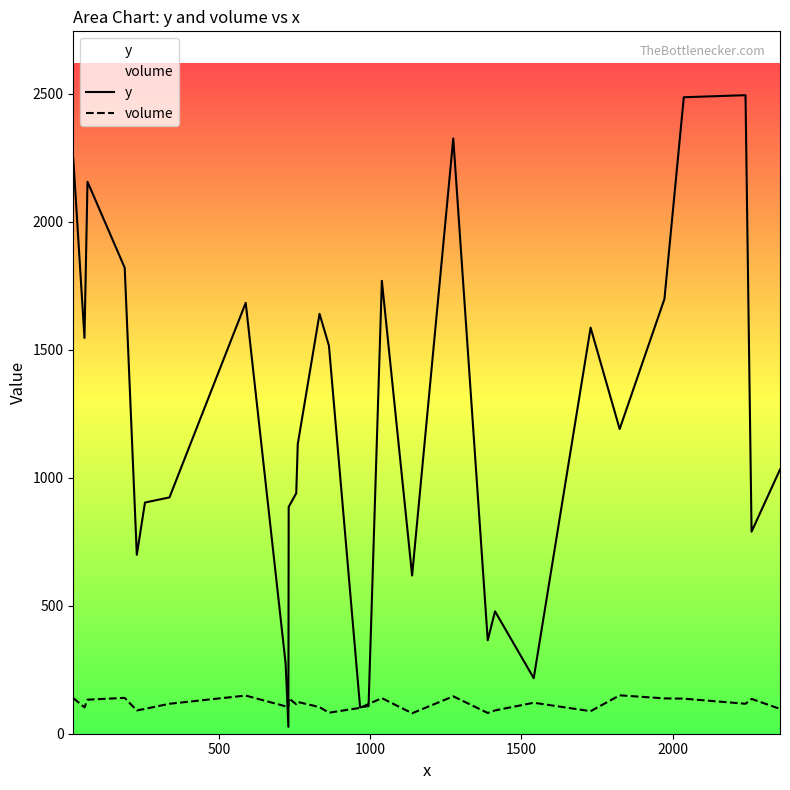

What are all the series names shown in the legend?

y, volume